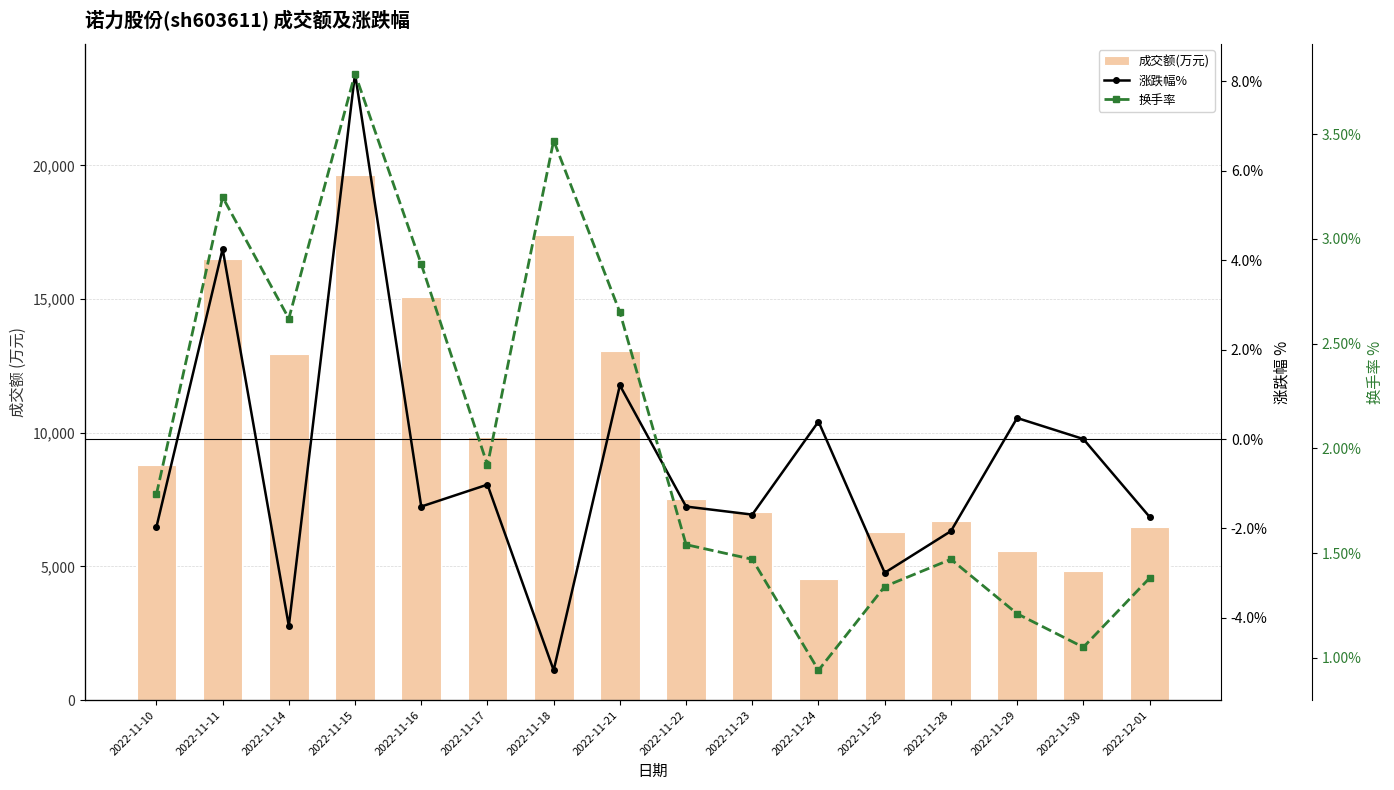

Between 2022-11-23 and 2022-11-28, which series saw the biggest shift?

成交额(万元)